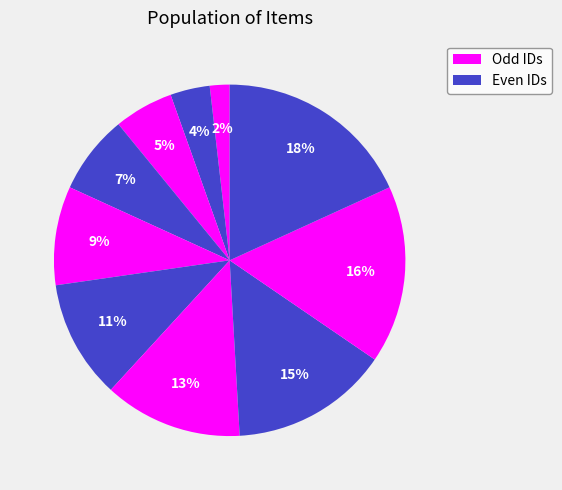

How many slices are in this pie chart?

10